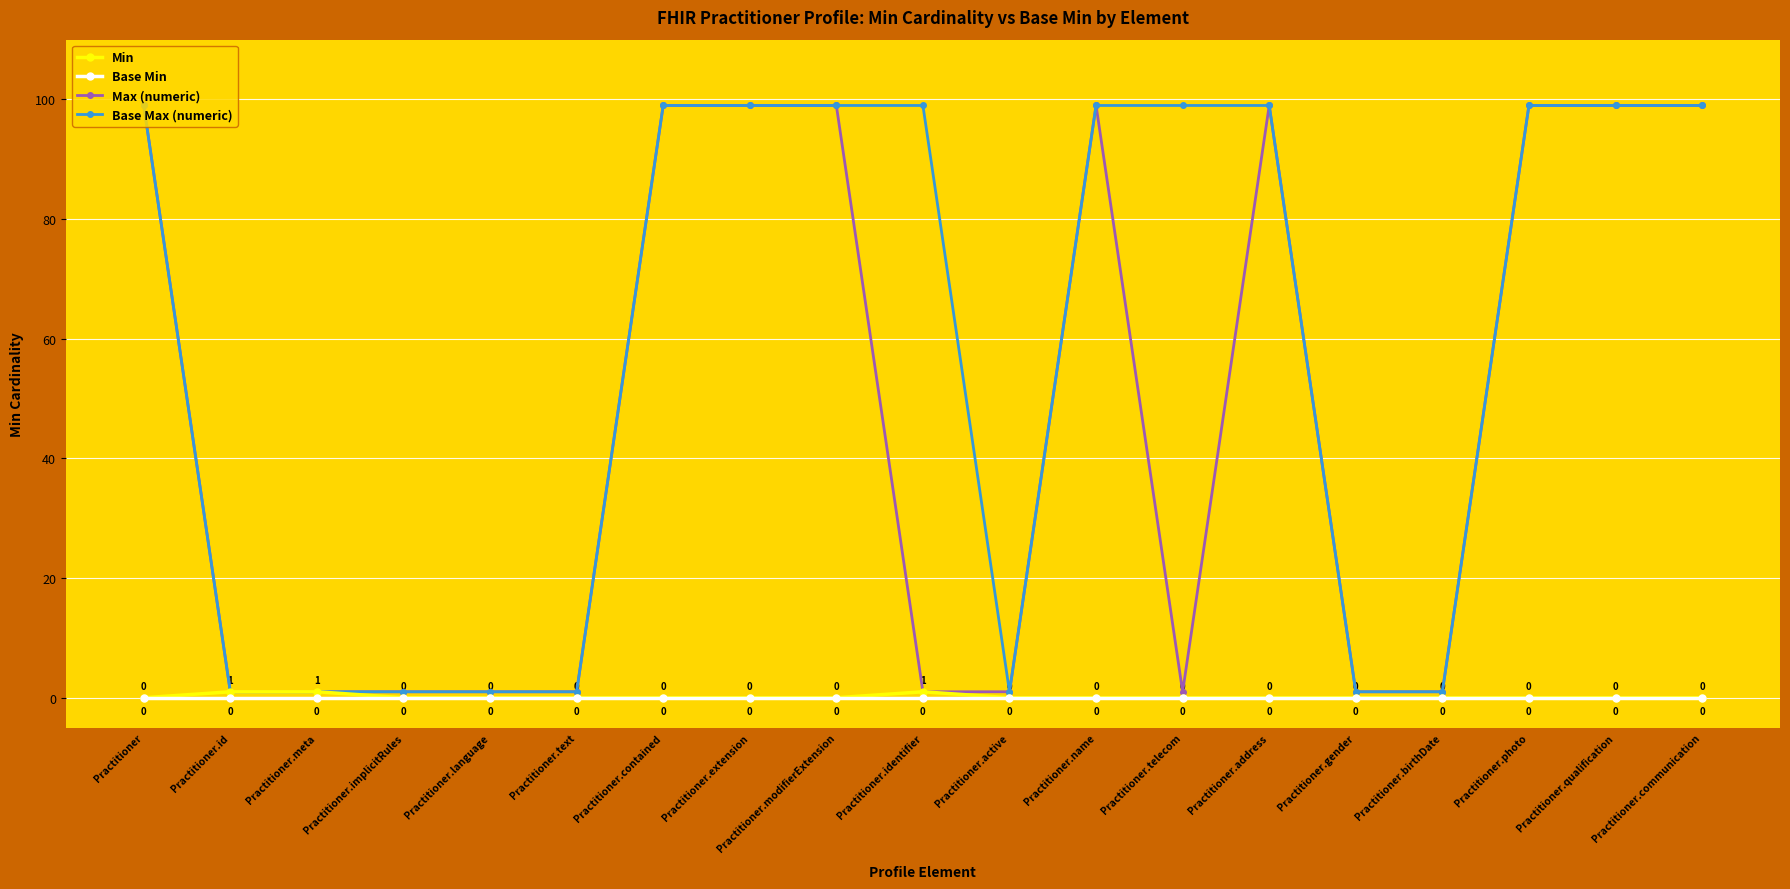

Reading left to right, list all the values displayed in this chart.

Min: Practitioner=0	Practitioner.id=1	Practitioner.meta=1	Practitioner.implicitRules=0	Practitioner.language=0	Practitioner.text=0	Practitioner.contained=0	Practitioner.extension=0	Practitioner.modifierExtension=0	Practitioner.identifier=1	Practitioner.active=0	Practitioner.name=0	Practitioner.telecom=0	Practitioner.address=0	Practitioner.gender=0	Practitioner.birthDate=0	Practitioner.photo=0	Practitioner.qualification=0	Practitioner.communication=0
Base Min: Practitioner=0	Practitioner.id=0	Practitioner.meta=0	Practitioner.implicitRules=0	Practitioner.language=0	Practitioner.text=0	Practitioner.contained=0	Practitioner.extension=0	Practitioner.modifierExtension=0	Practitioner.identifier=0	Practitioner.active=0	Practitioner.name=0	Practitioner.telecom=0	Practitioner.address=0	Practitioner.gender=0	Practitioner.birthDate=0	Practitioner.photo=0	Practitioner.qualification=0	Practitioner.communication=0
Max (numeric): Practitioner=99	Practitioner.id=1	Practitioner.meta=1	Practitioner.implicitRules=1	Practitioner.language=1	Practitioner.text=1	Practitioner.contained=99	Practitioner.extension=99	Practitioner.modifierExtension=99	Practitioner.identifier=1	Practitioner.active=1	Practitioner.name=99	Practitioner.telecom=1	Practitioner.address=99	Practitioner.gender=1	Practitioner.birthDate=1	Practitioner.photo=99	Practitioner.qualification=99	Practitioner.communication=99
Base Max (numeric): Practitioner=99	Practitioner.id=1	Practitioner.meta=1	Practitioner.implicitRules=1	Practitioner.language=1	Practitioner.text=1	Practitioner.contained=99	Practitioner.extension=99	Practitioner.modifierExtension=99	Practitioner.identifier=99	Practitioner.active=1	Practitioner.name=99	Practitioner.telecom=99	Practitioner.address=99	Practitioner.gender=1	Practitioner.birthDate=1	Practitioner.photo=99	Practitioner.qualification=99	Practitioner.communication=99